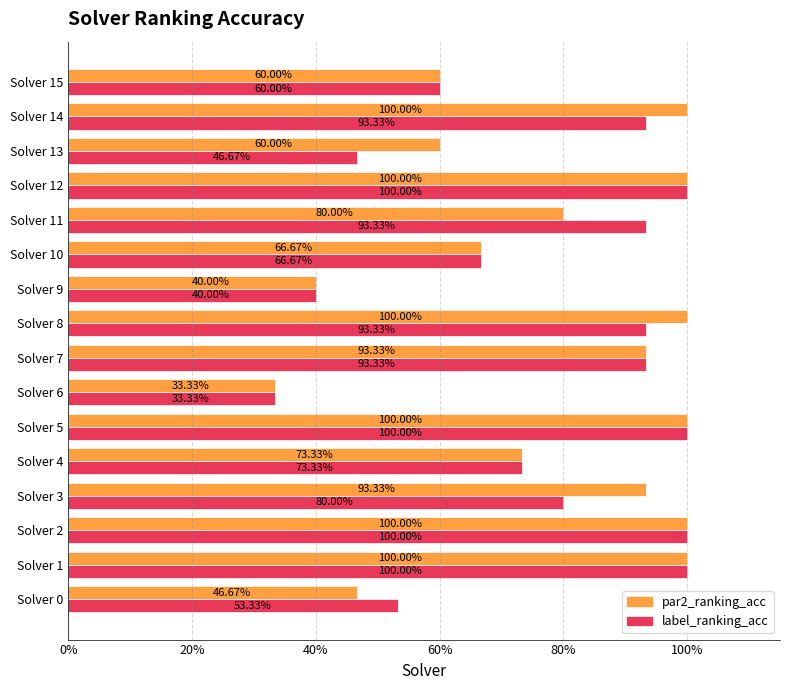

What are all the series names shown in the legend?

par2_ranking_acc, label_ranking_acc